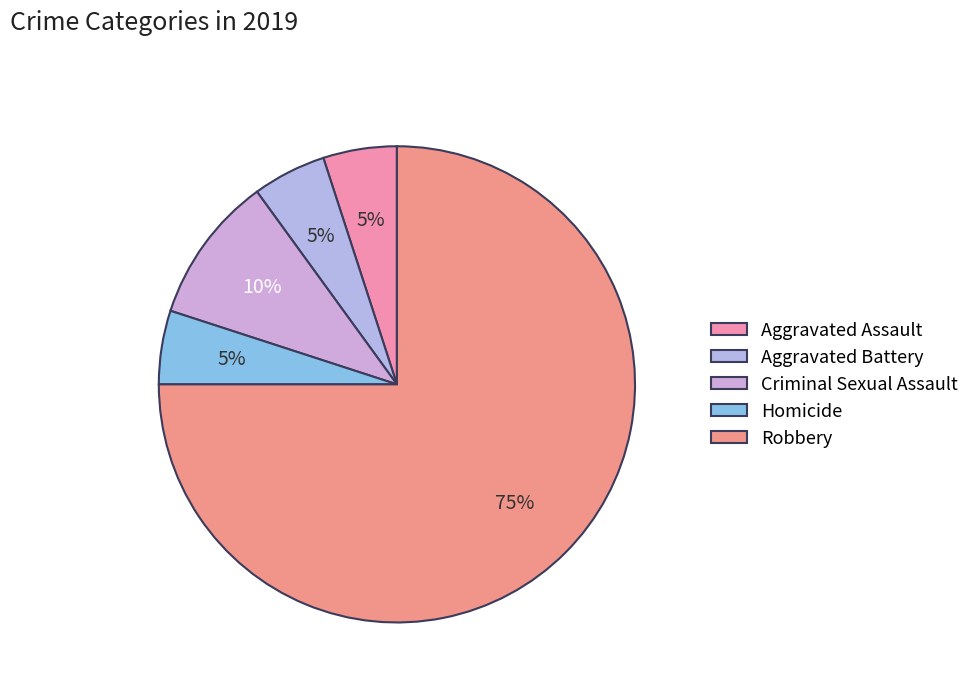

Approximately how many times larger is the value at Aggravated Battery compared to Aggravated Assault?

1.0